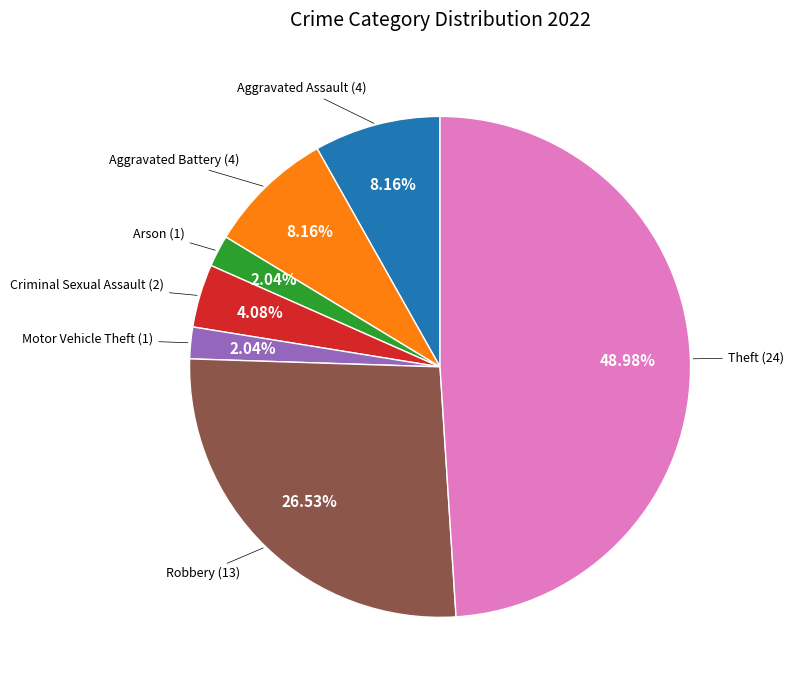

Count the number of slices in the pie.

7